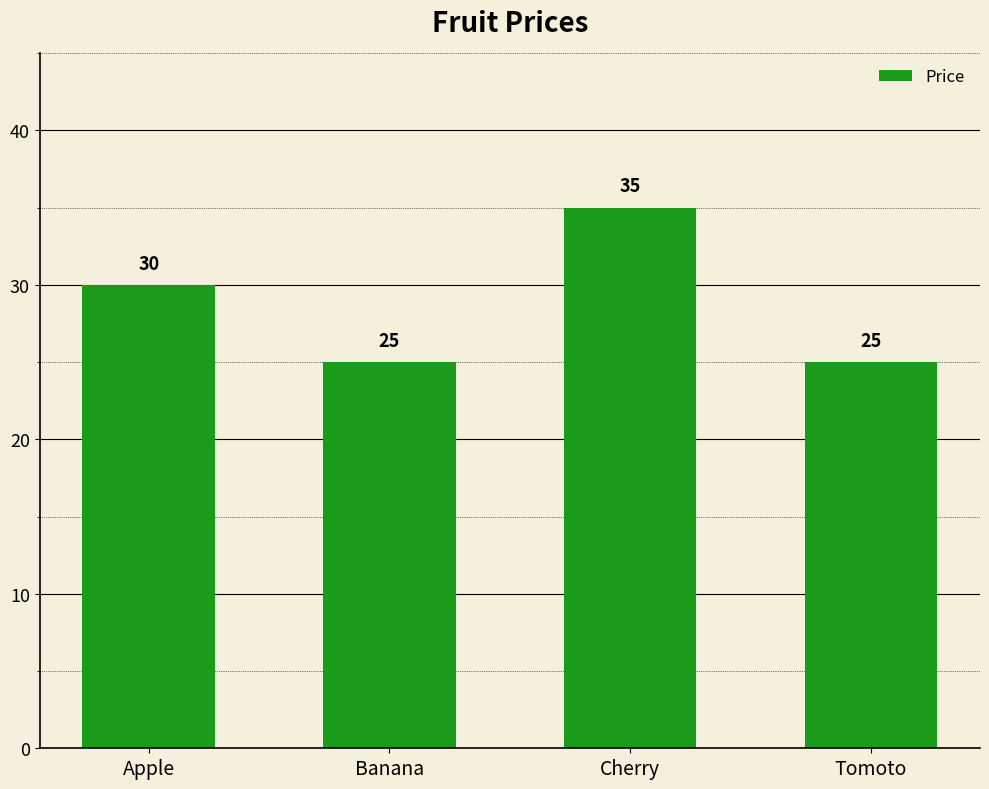

The chart shows a value of 9 at Tomoto. True or false?

False